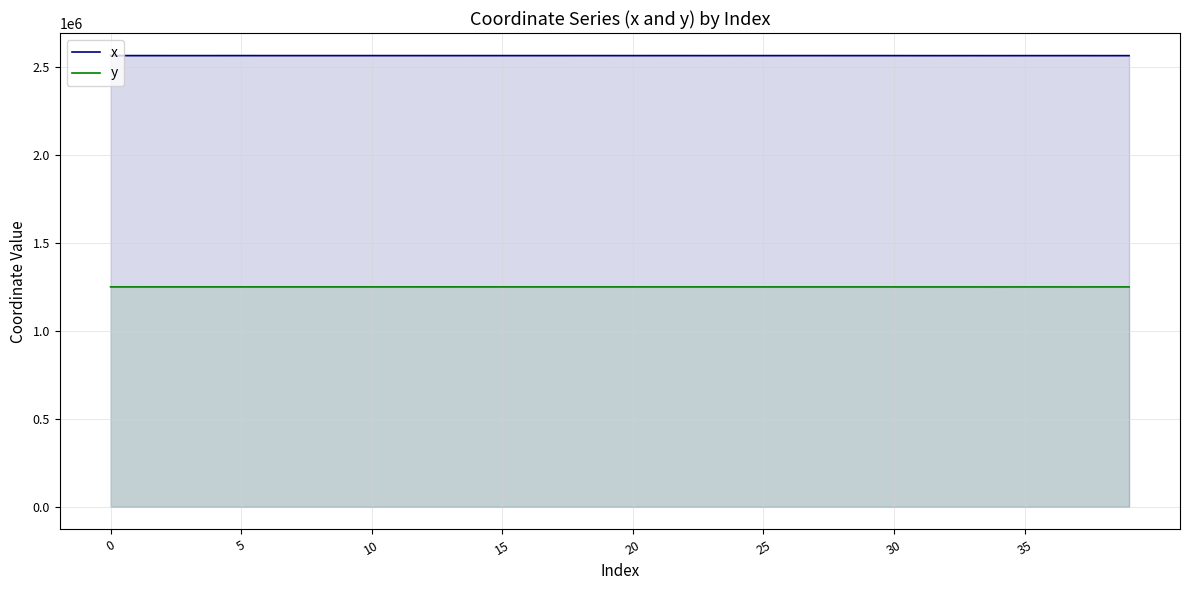

Which series has the largest range (max minus min)?

y